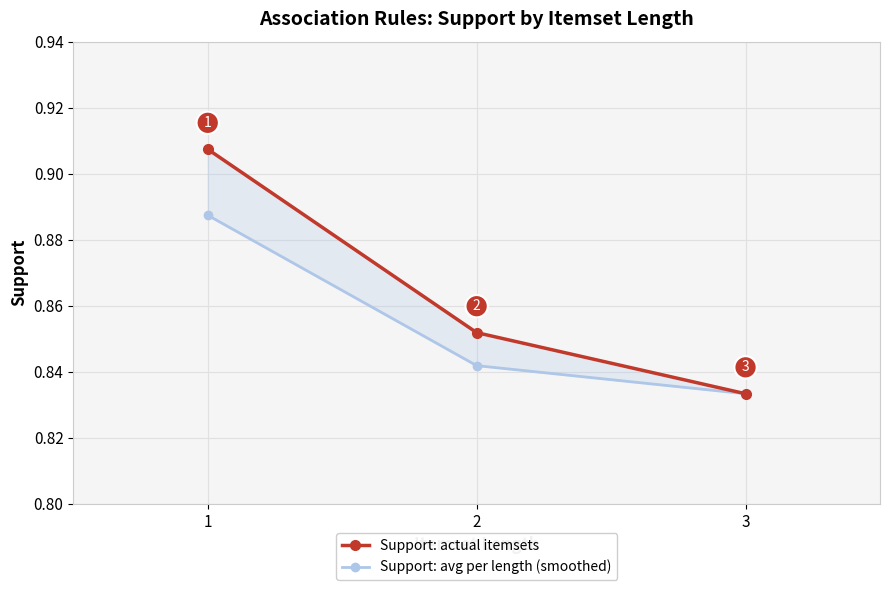

Between 1 and 2, which series saw the biggest shift?

Support: actual itemsets